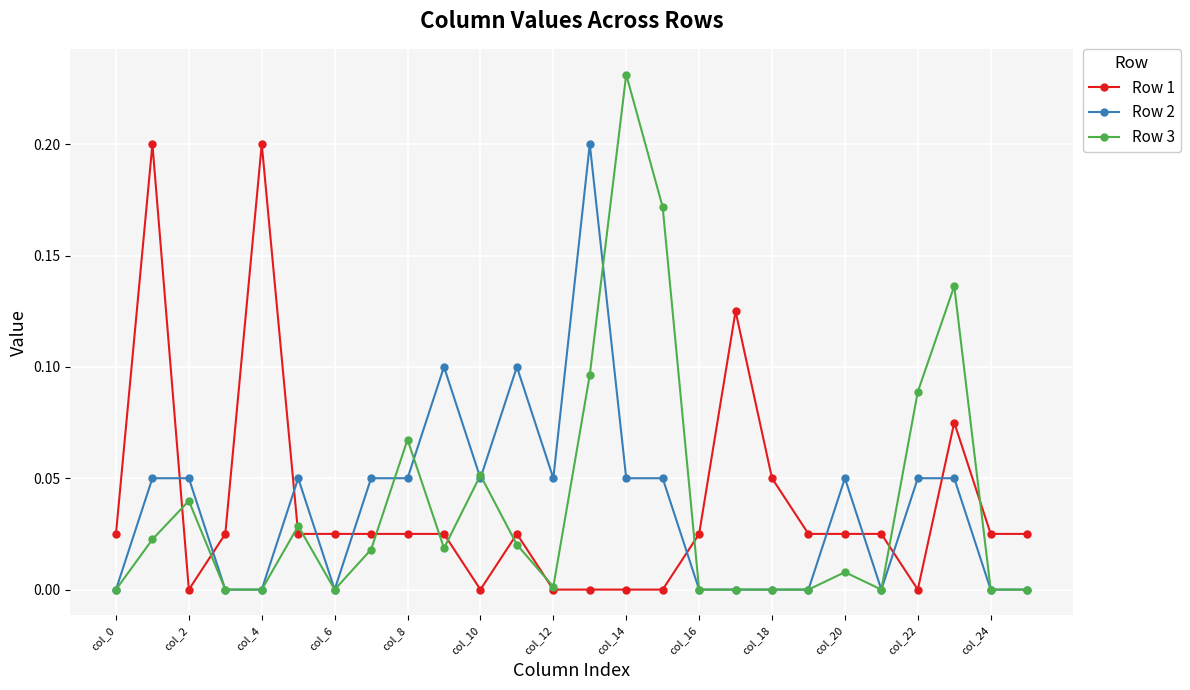

After their last crossing, which series has the higher values: Row 1 or Row 3?

Row 1